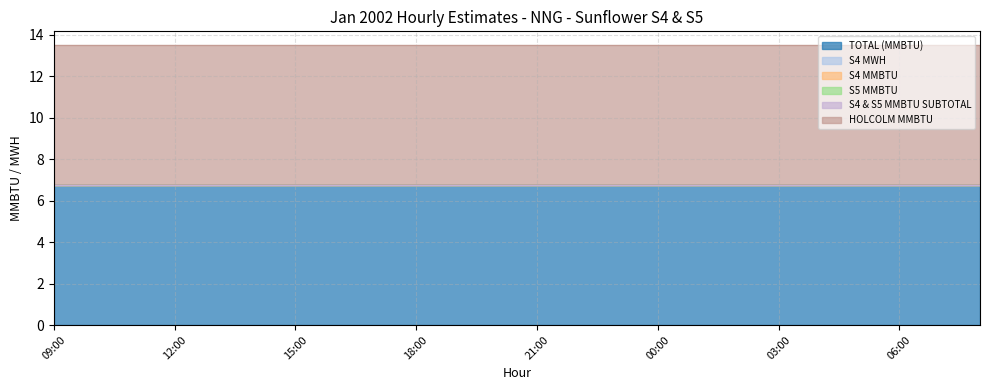

Reading left to right, extract all data points from this chart.

TOTAL (MMBTU): 09:00=6.8	10:00=6.8	11:00=6.8	12:00=6.8	13:00=6.8	14:00=6.8	15:00=6.8	16:00=6.8	17:00=6.8	18:00=6.8	19:00=6.8	20:00=6.8	21:00=6.8	22:00=6.8	23:00=6.8	00:00=6.8	01:00=6.8	02:00=6.8	03:00=6.8	04:00=6.8	05:00=6.8	06:00=6.8	07:00=6.8	08:00=6.8
S4 MWH: 09:00=0.0	10:00=0.0	11:00=0.0	12:00=0.0	13:00=0.0	14:00=0.0	15:00=0.0	16:00=0.0	17:00=0.0	18:00=0.0	19:00=0.0	20:00=0.0	21:00=0.0	22:00=0.0	23:00=0.0	00:00=0.0	01:00=0.0	02:00=0.0	03:00=0.0	04:00=0.0	05:00=0.0	06:00=0.0	07:00=0.0	08:00=0.0
S4 MMBTU: 09:00=0.0	10:00=0.0	11:00=0.0	12:00=0.0	13:00=0.0	14:00=0.0	15:00=0.0	16:00=0.0	17:00=0.0	18:00=0.0	19:00=0.0	20:00=0.0	21:00=0.0	22:00=0.0	23:00=0.0	00:00=0.0	01:00=0.0	02:00=0.0	03:00=0.0	04:00=0.0	05:00=0.0	06:00=0.0	07:00=0.0	08:00=0.0
S5 MMBTU: 09:00=0.0	10:00=0.0	11:00=0.0	12:00=0.0	13:00=0.0	14:00=0.0	15:00=0.0	16:00=0.0	17:00=0.0	18:00=0.0	19:00=0.0	20:00=0.0	21:00=0.0	22:00=0.0	23:00=0.0	00:00=0.0	01:00=0.0	02:00=0.0	03:00=0.0	04:00=0.0	05:00=0.0	06:00=0.0	07:00=0.0	08:00=0.0
S4 & S5 MMBTU SUBTOTAL: 09:00=0.0	10:00=0.0	11:00=0.0	12:00=0.0	13:00=0.0	14:00=0.0	15:00=0.0	16:00=0.0	17:00=0.0	18:00=0.0	19:00=0.0	20:00=0.0	21:00=0.0	22:00=0.0	23:00=0.0	00:00=0.0	01:00=0.0	02:00=0.0	03:00=0.0	04:00=0.0	05:00=0.0	06:00=0.0	07:00=0.0	08:00=0.0
HOLCOLM MMBTU: 09:00=6.8	10:00=6.8	11:00=6.8	12:00=6.8	13:00=6.8	14:00=6.8	15:00=6.8	16:00=6.8	17:00=6.8	18:00=6.8	19:00=6.8	20:00=6.8	21:00=6.8	22:00=6.8	23:00=6.8	00:00=6.8	01:00=6.8	02:00=6.8	03:00=6.8	04:00=6.8	05:00=6.8	06:00=6.8	07:00=6.8	08:00=6.8